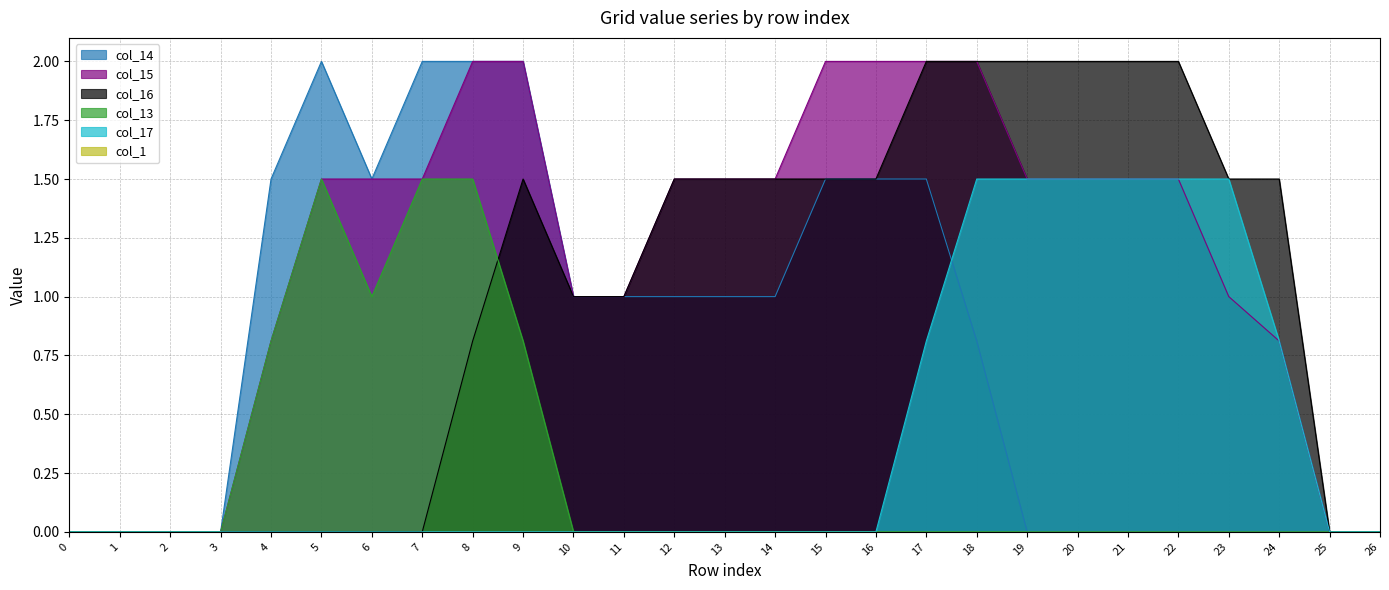

What is the maximum value shown in the chart?

2.0